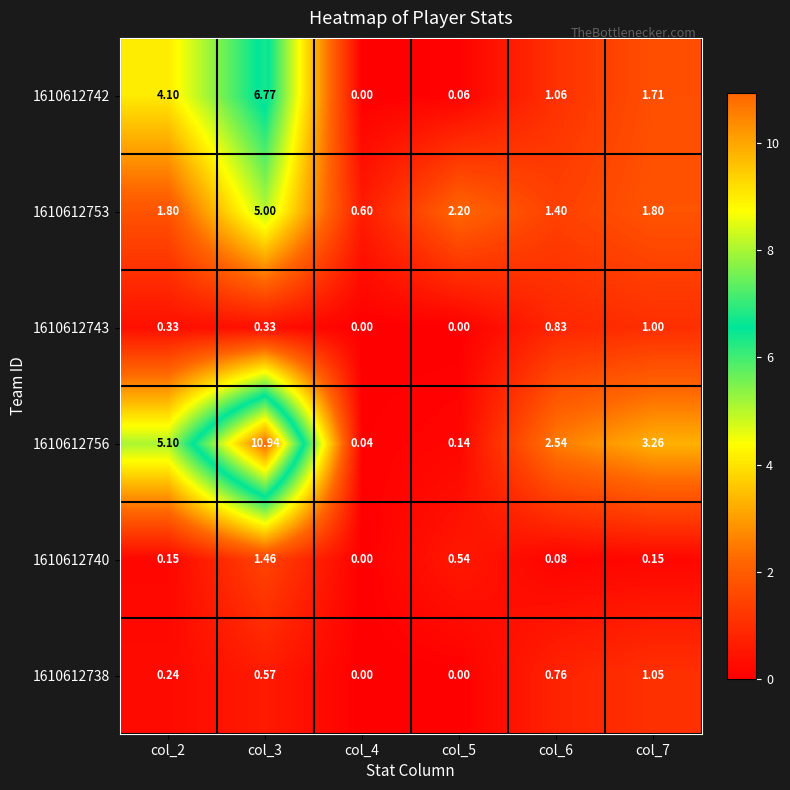

At which category is the sum across all series the highest?

col_3